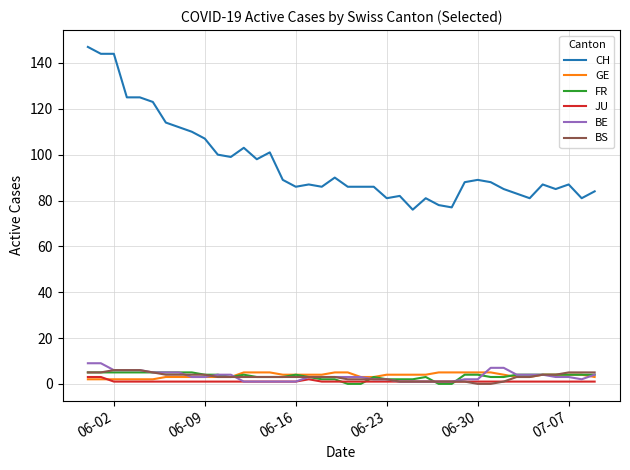

Which series has the widest spread of values?

CH